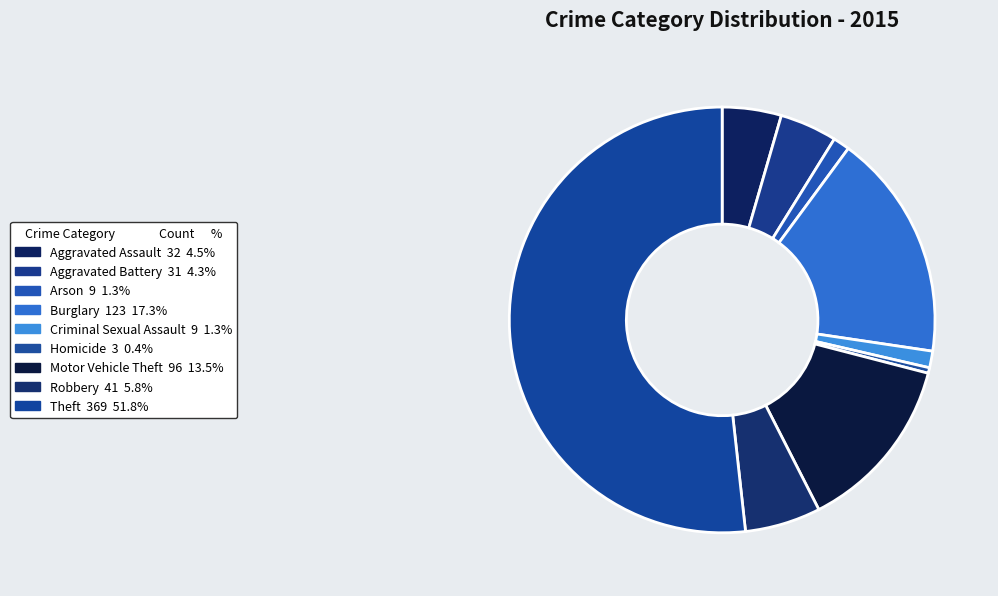

What percentage do Robbery and Criminal Sexual Assault together represent?

7.0%